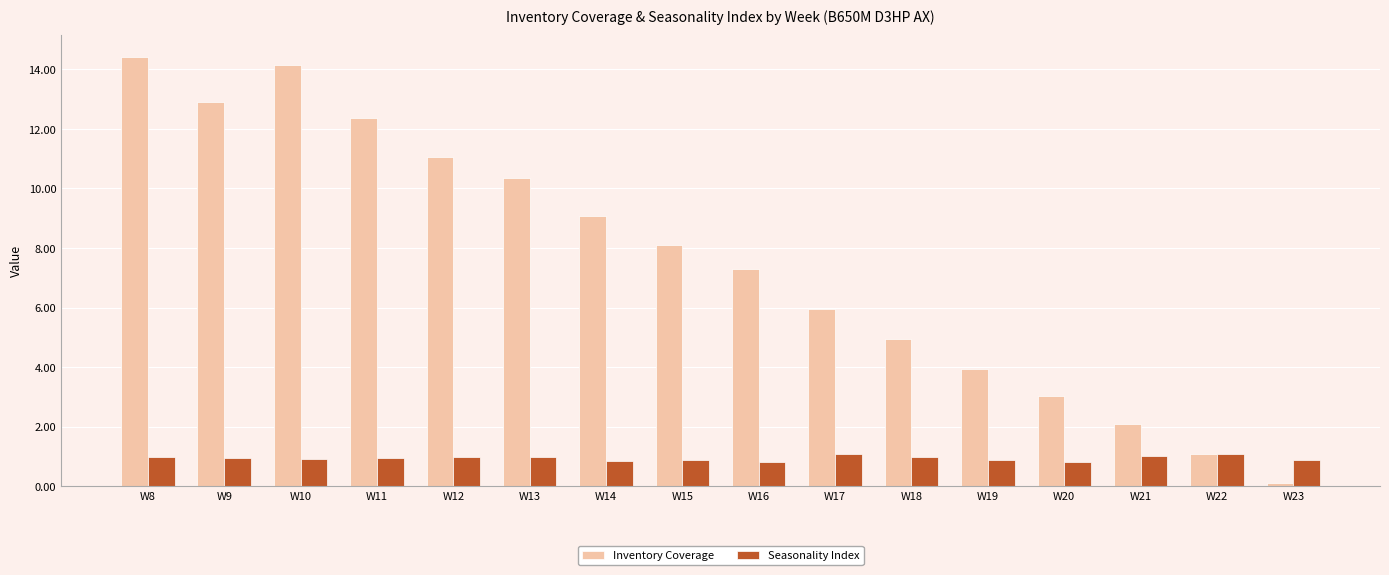

At which label does Inventory Coverage first exceed 8?

W8